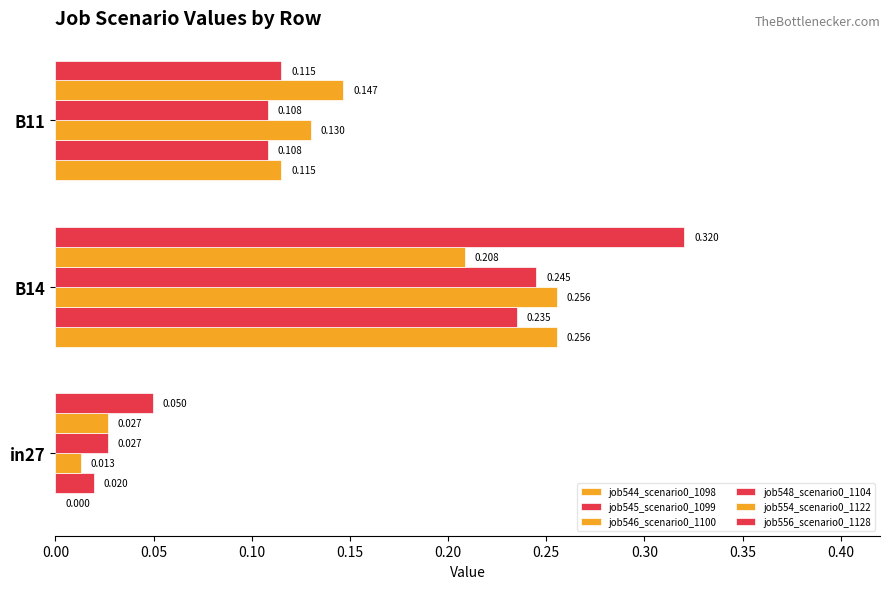

How many data points does each series have?

3